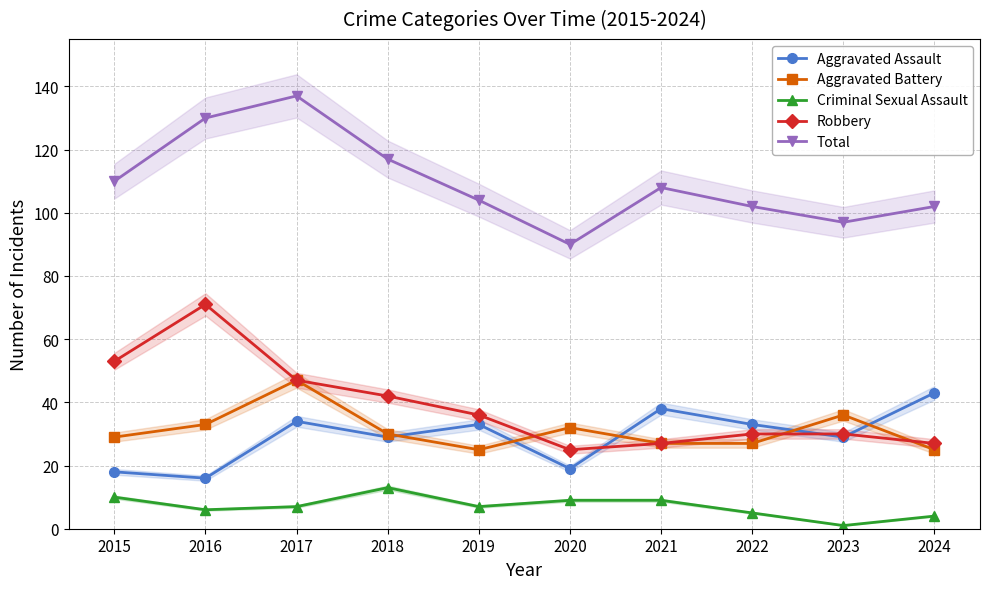

Is the value of Robbery at 2020 greater than the value of Criminal Sexual Assault at 2016?

Yes